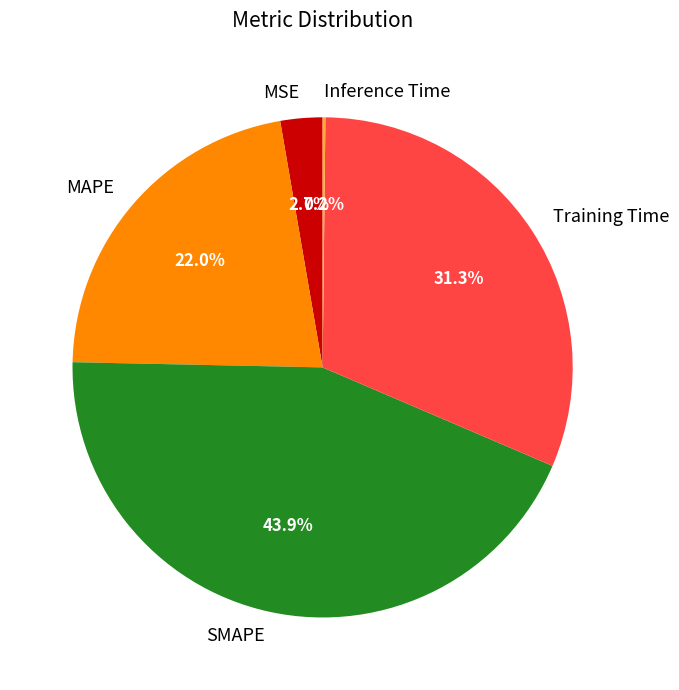

Does any single category account for the majority?

No